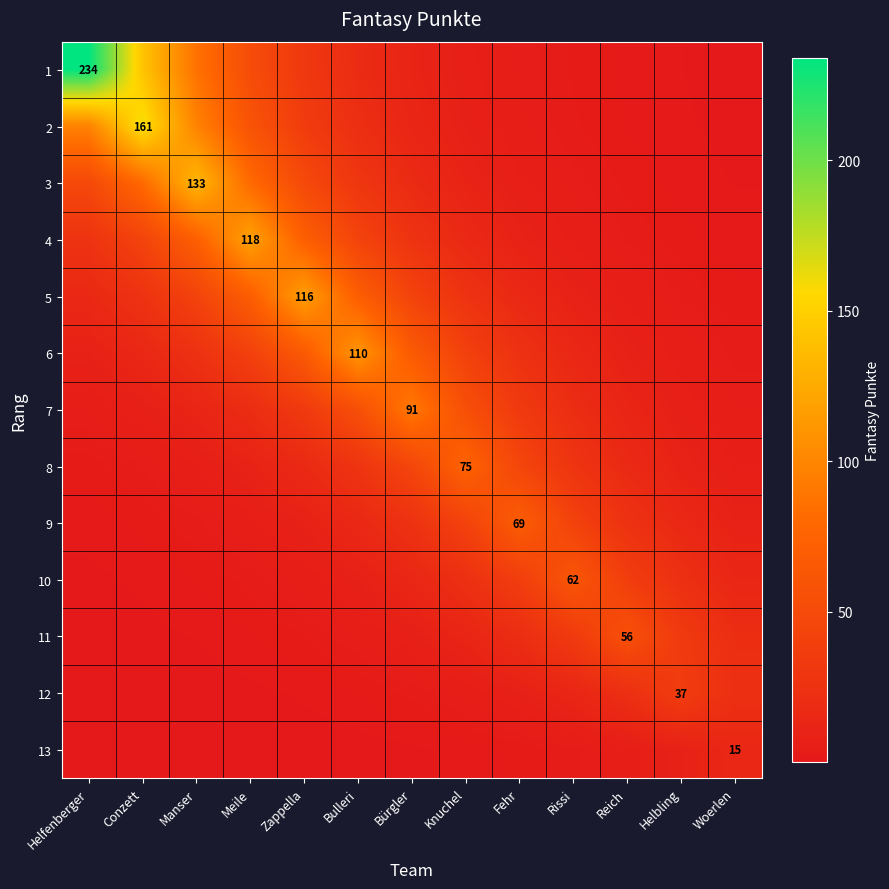

What is the sum of the 9 values at Bulleri and Helbling?

30.8